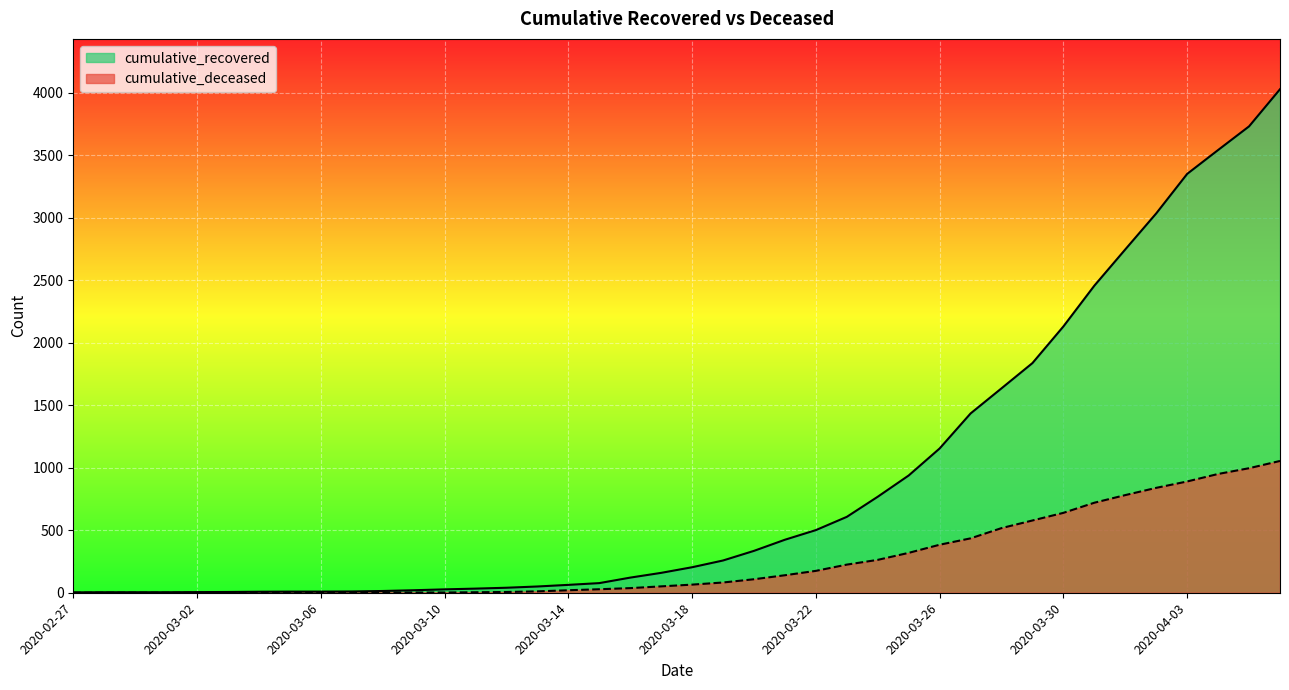

At which label does cumulative_recovered reach its minimum?

2020-02-27